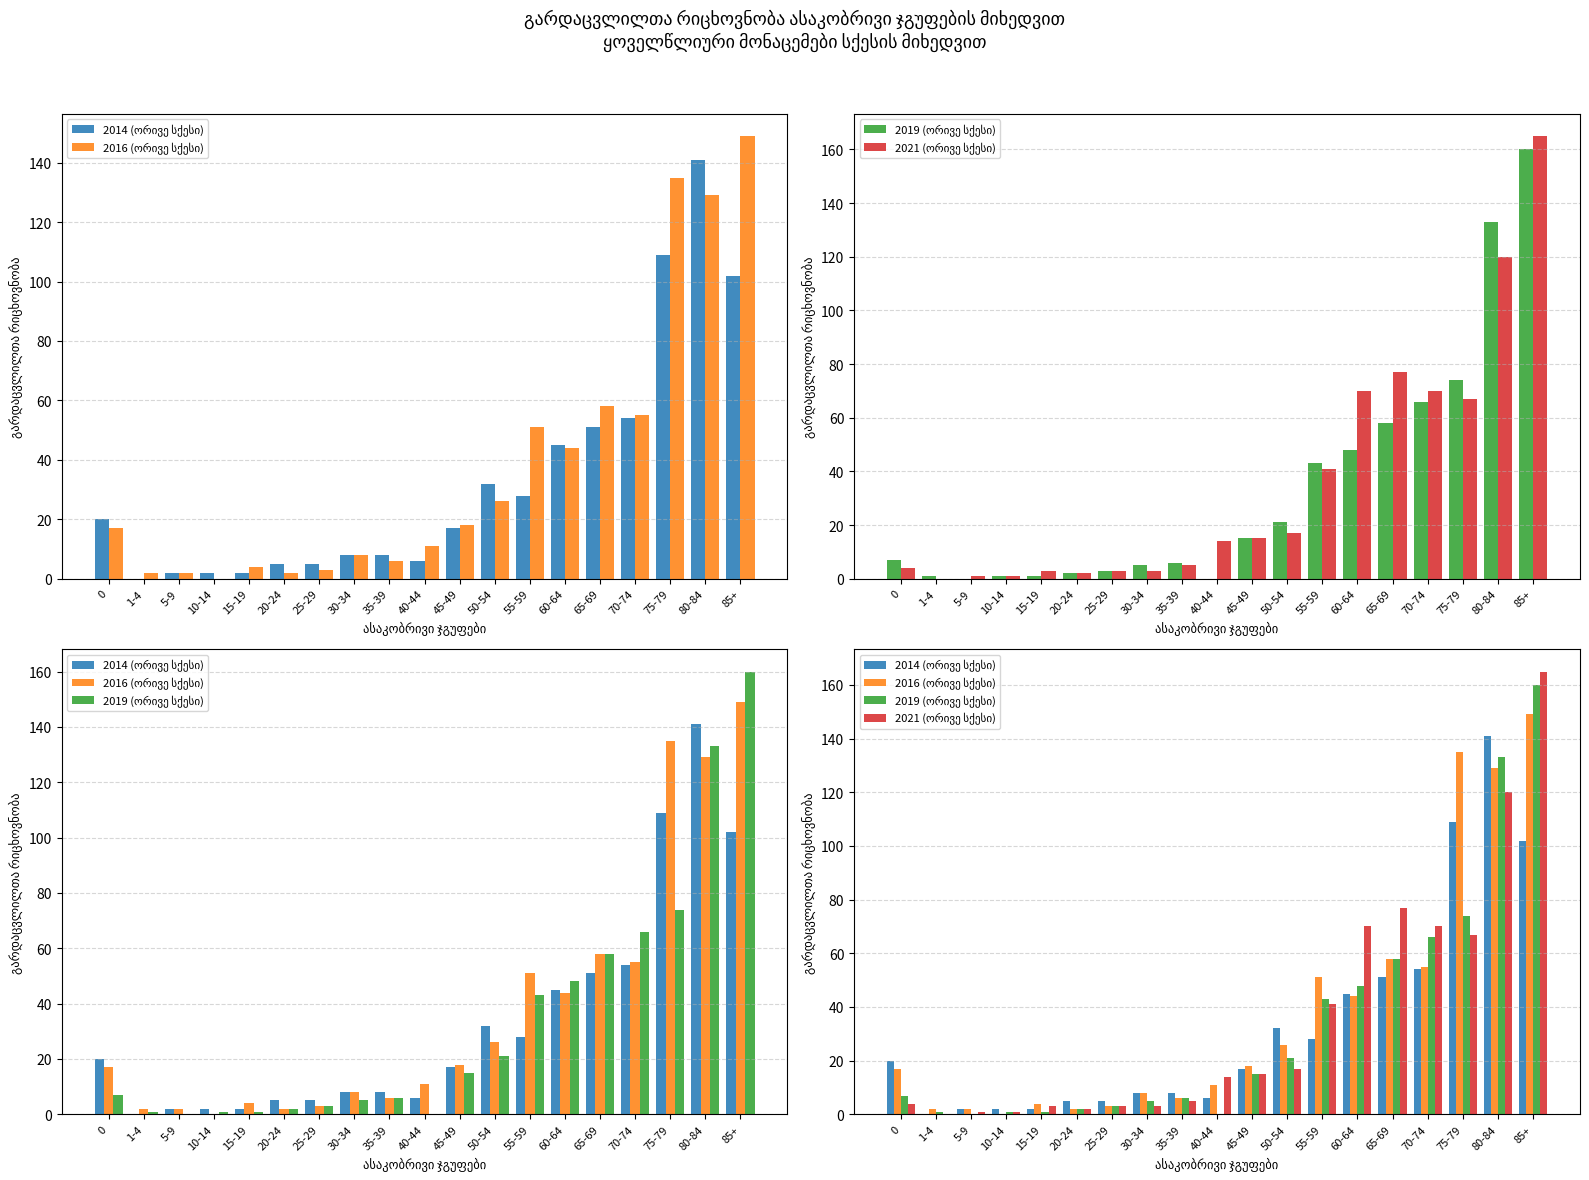

What is the difference between the 2021 (ორივე სქესი) values at 65-69 and 10-14?

76